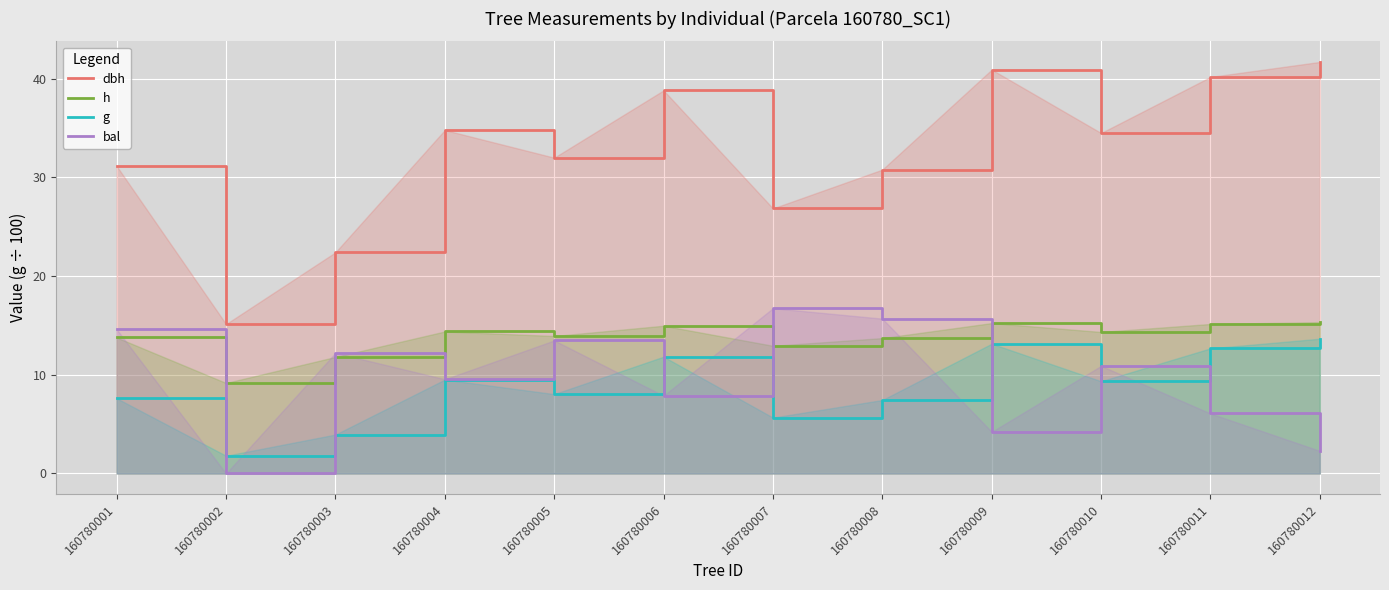

Where does the g series first go above 9?

160780004